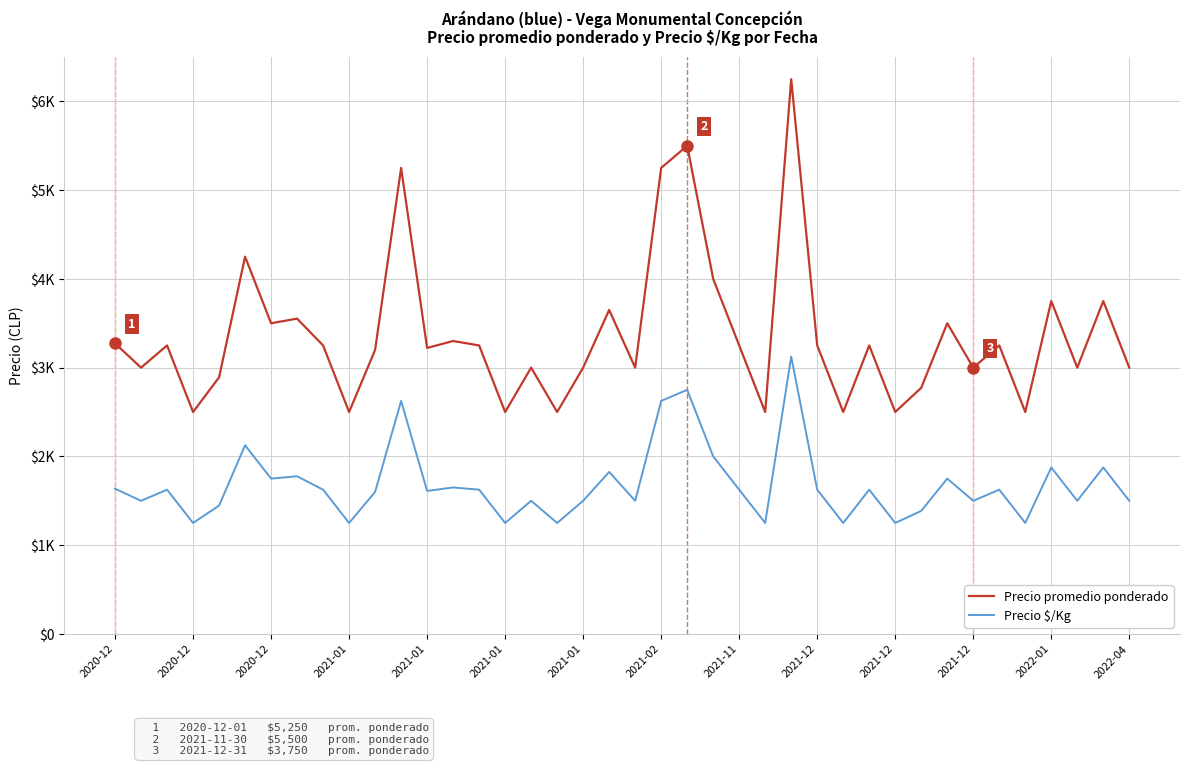

What are all the series names shown in the legend?

Precio promedio ponderado, Precio $/Kg